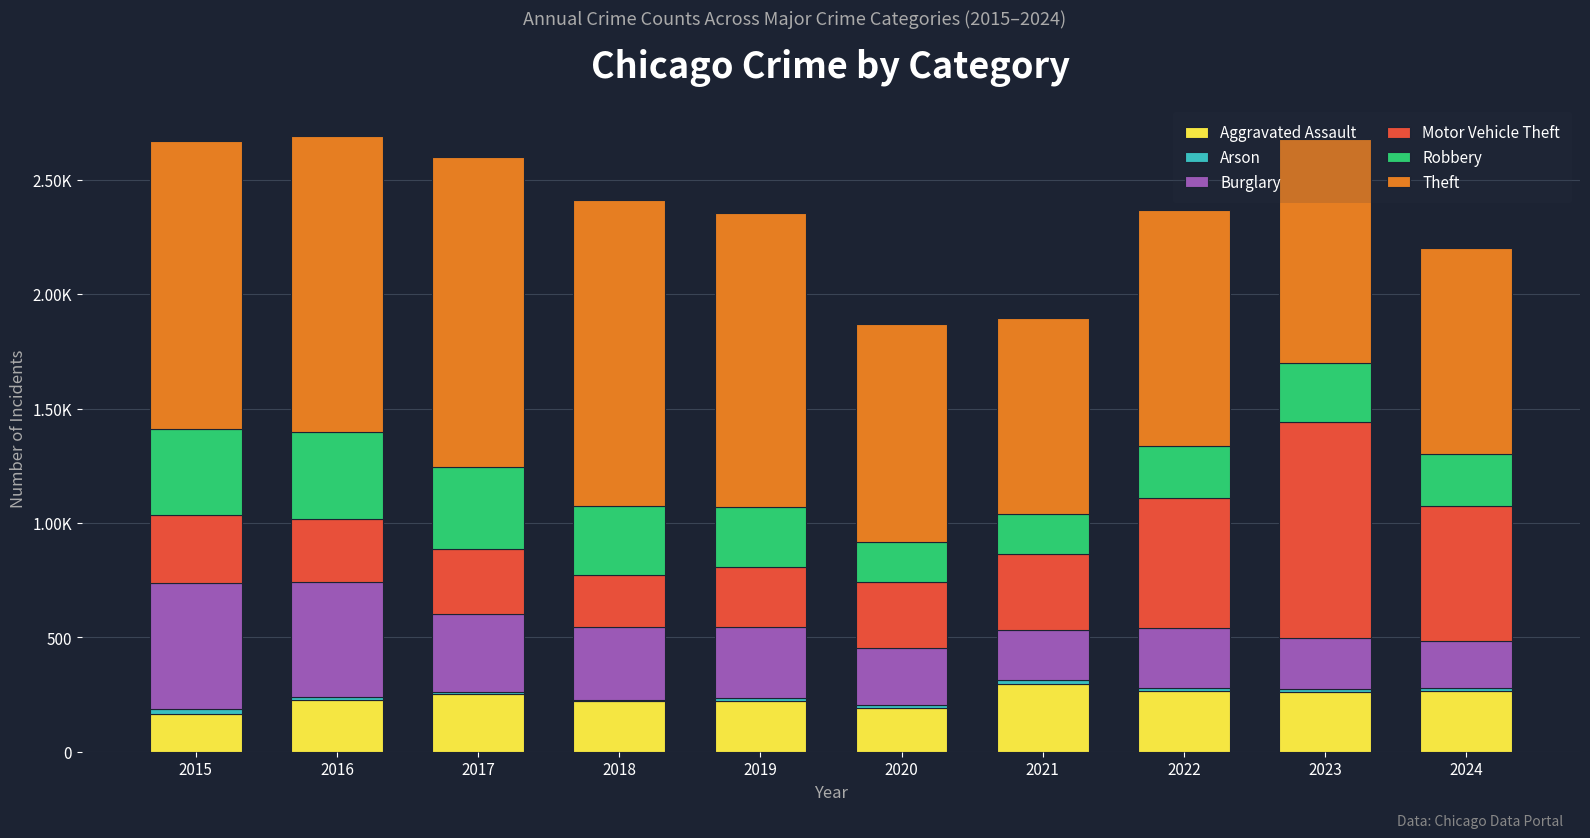

Rank the series at 2024 from lowest to highest value.

Arson, Burglary, Robbery, Aggravated Assault, Motor Vehicle Theft, Theft